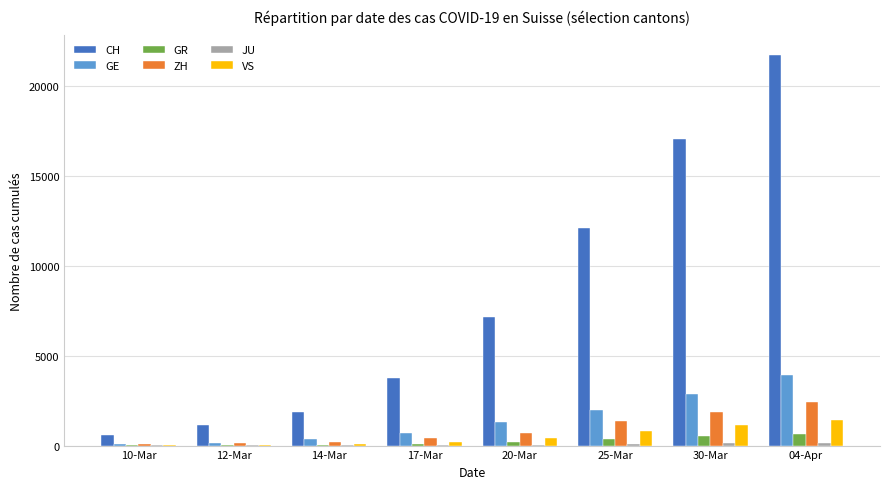

How many groups of bars are there?

8